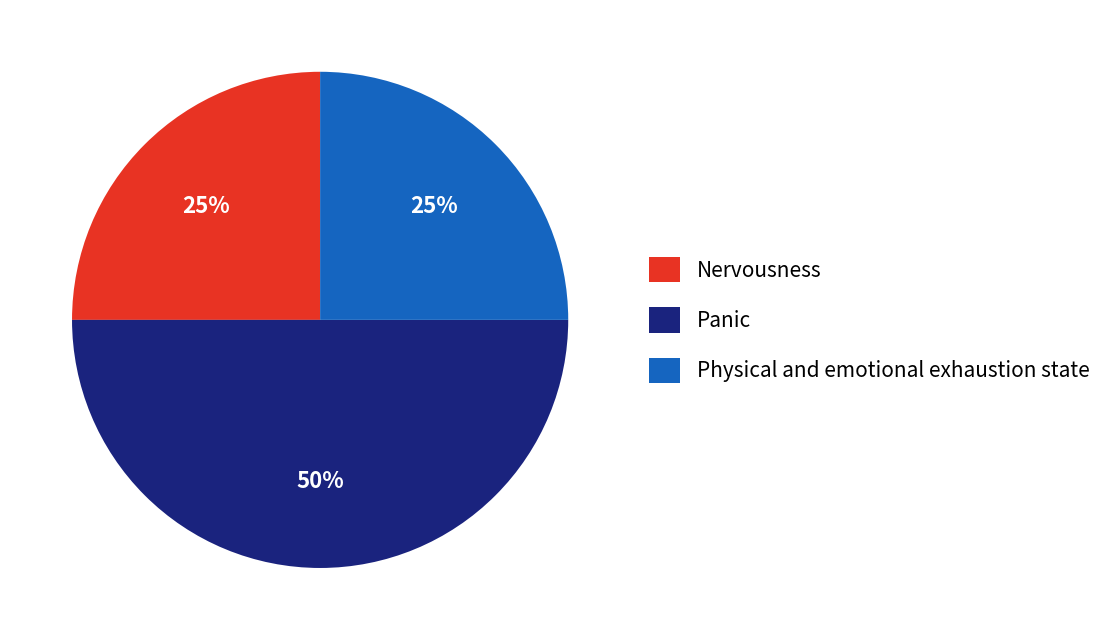

The Panic slice represents 50% of the pie. True or false?

True